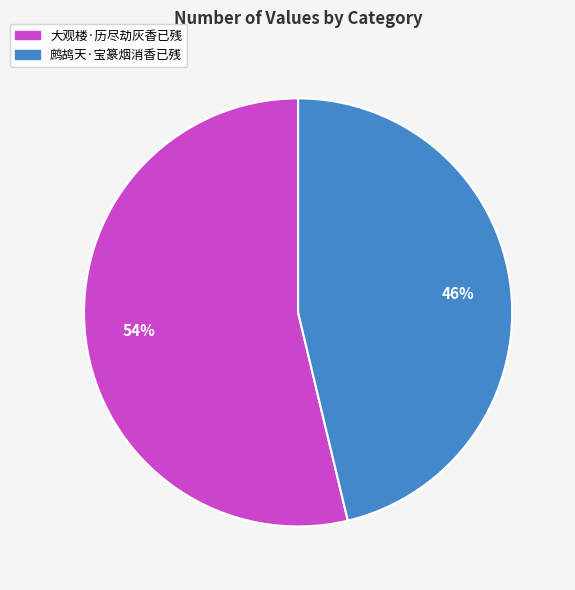

Is the sum of 大观楼·历尽劫灰香已残 and 鹧鸪天·宝篆烟消香已残 greater than half?

Yes